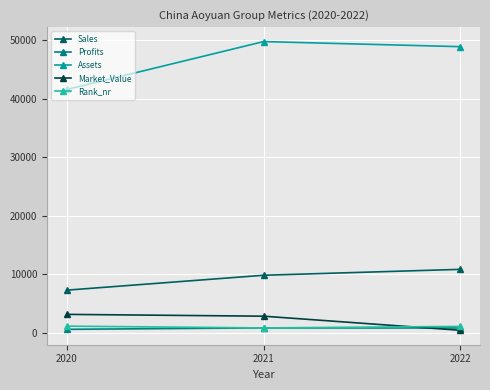

What is the average value of the Assets series?

46781.0